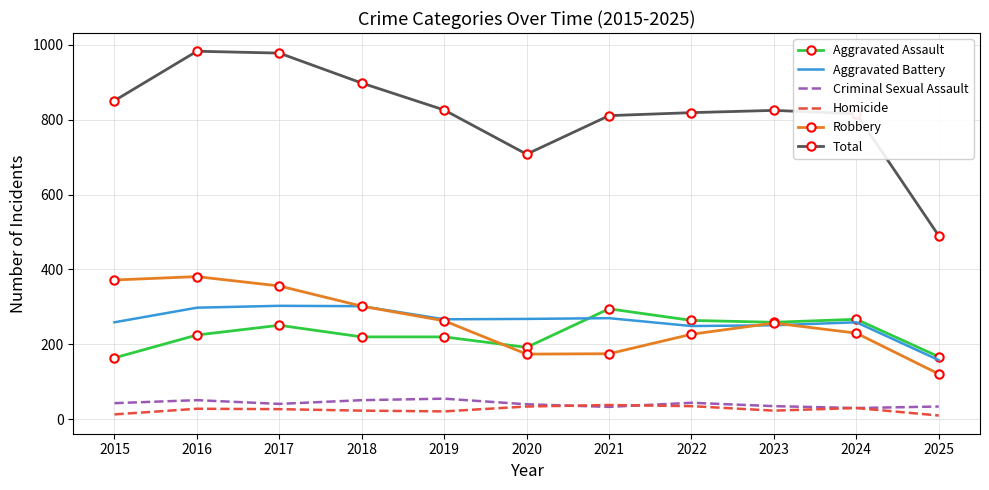

At 2015, list the series in order from largest to smallest.

Total, Robbery, Aggravated Battery, Aggravated Assault, Criminal Sexual Assault, Homicide